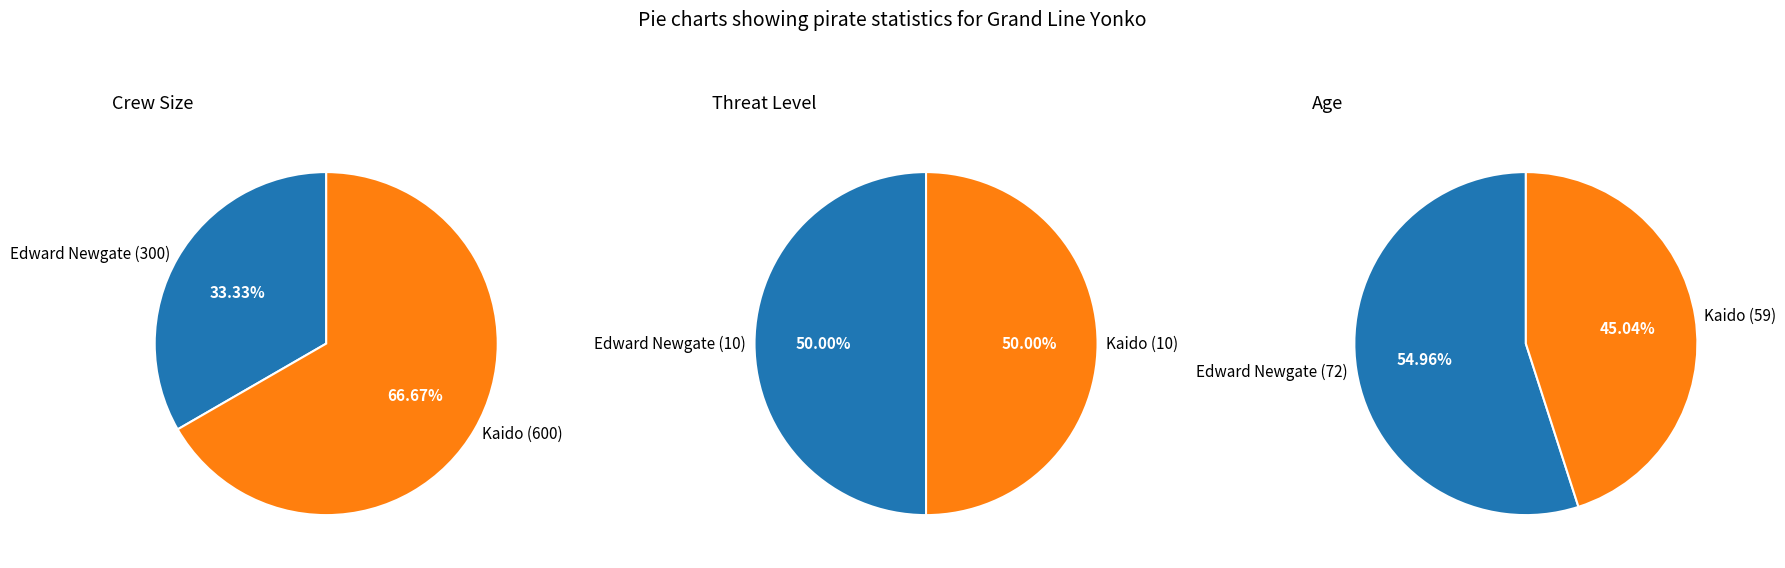

How many segments does this pie chart have?

2